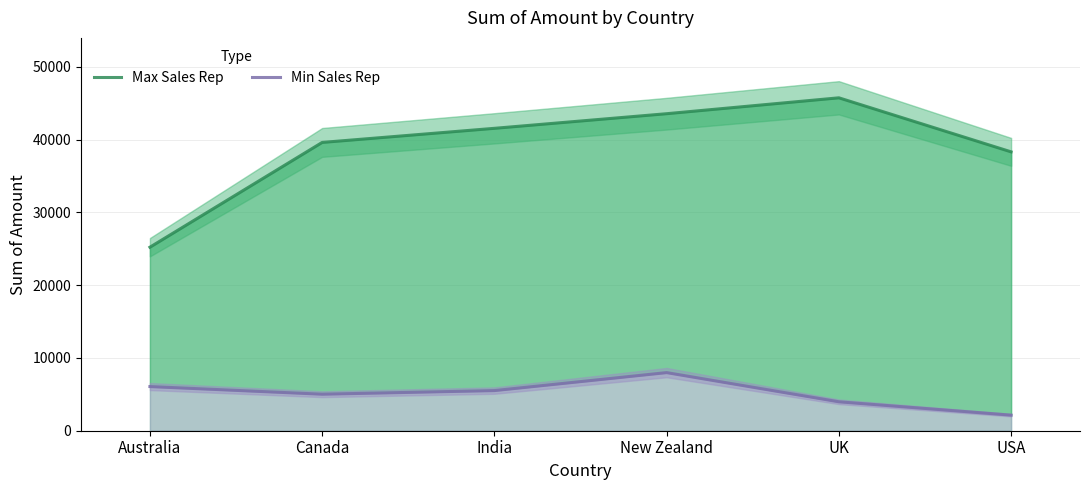

True or false: Max Sales Rep and Min Sales Rep cross at least once.

False